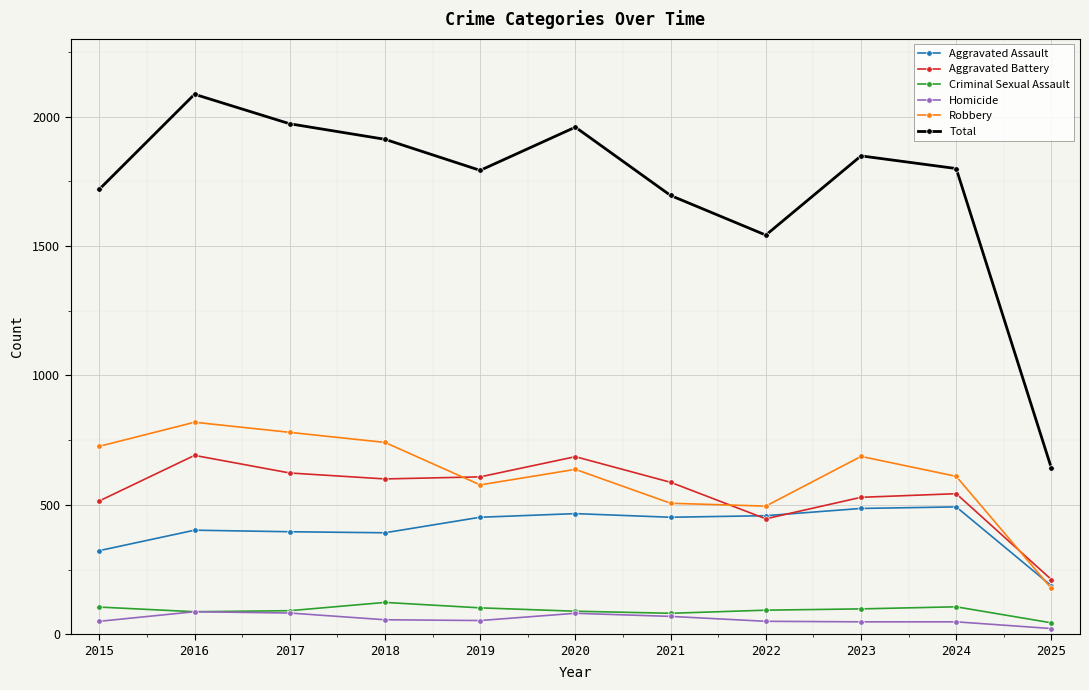

Which series has the widest spread of values?

Total